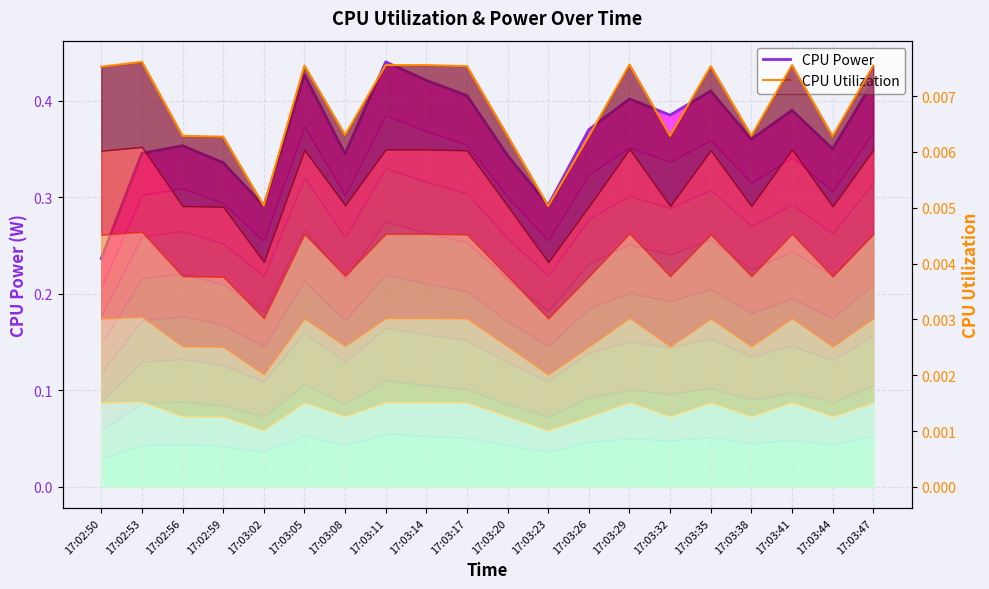

List the series in order of their peak value, highest first.

CPU Power, CPU Utilization